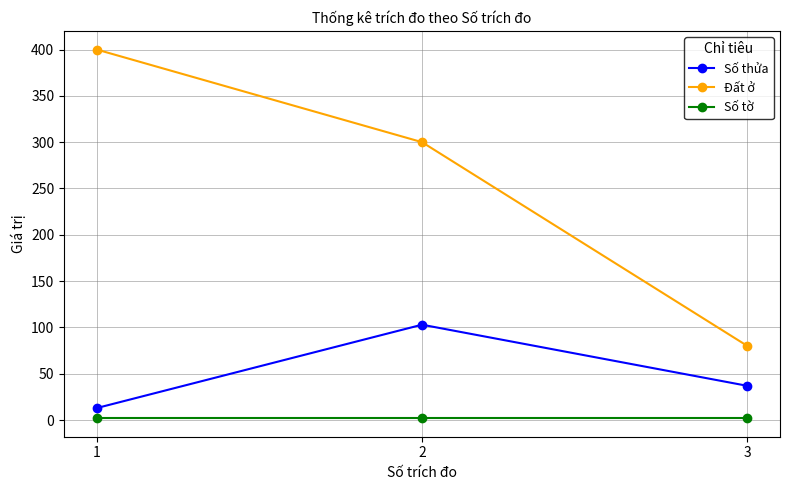

At which label does Đất ở reach its minimum?

3